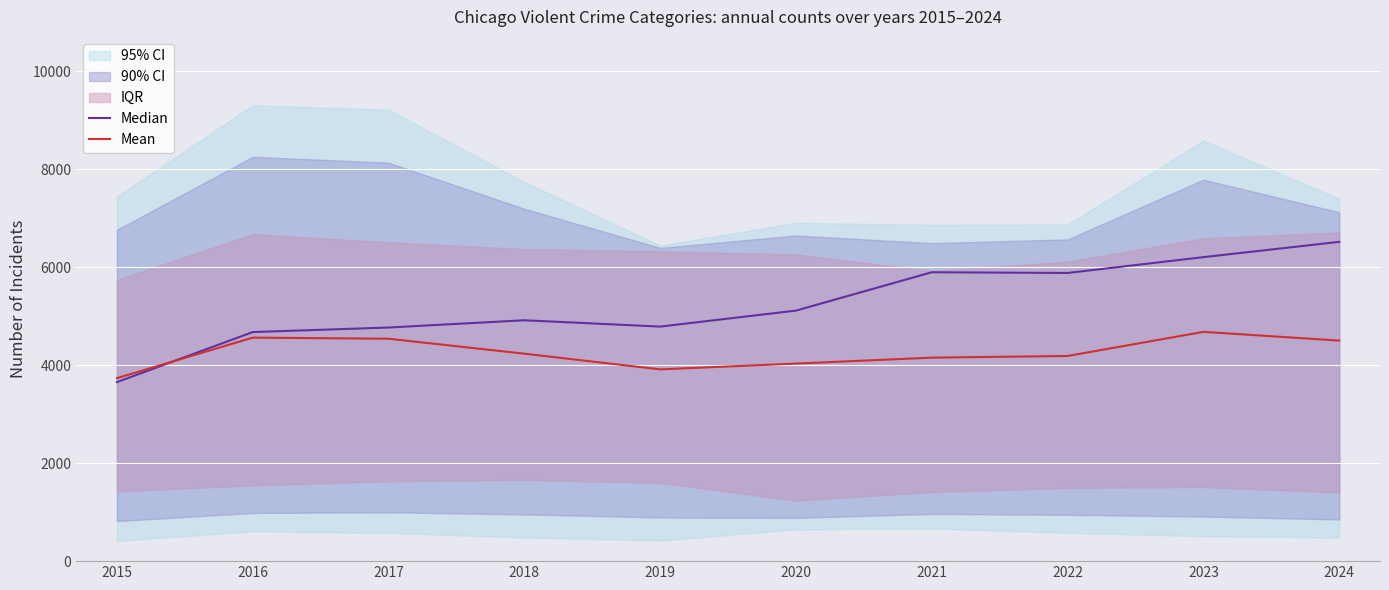

True or false: Mean and Median intersect in this chart.

True